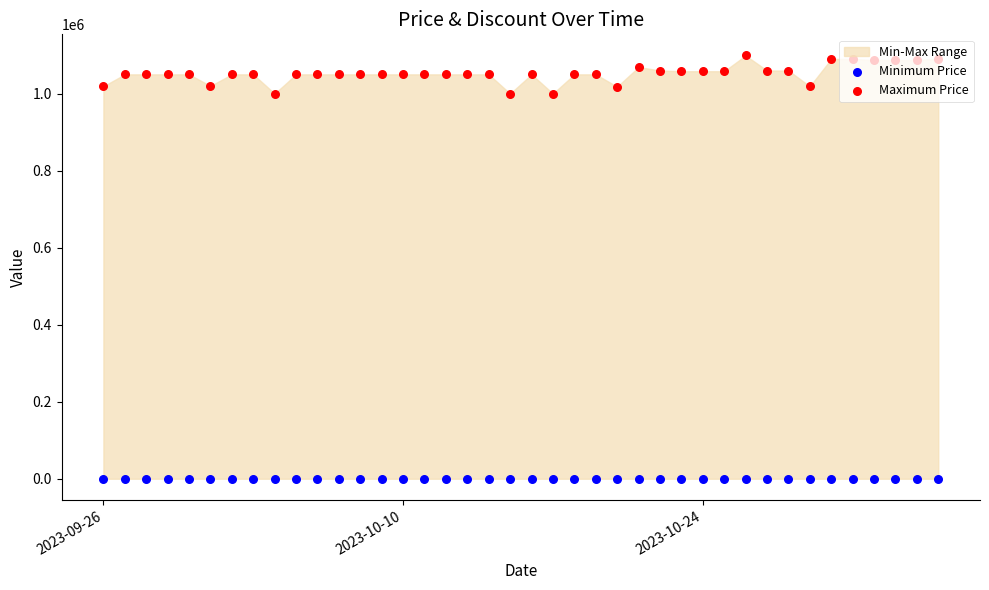

Which series reaches the minimum Y coordinate?

Minimum Price